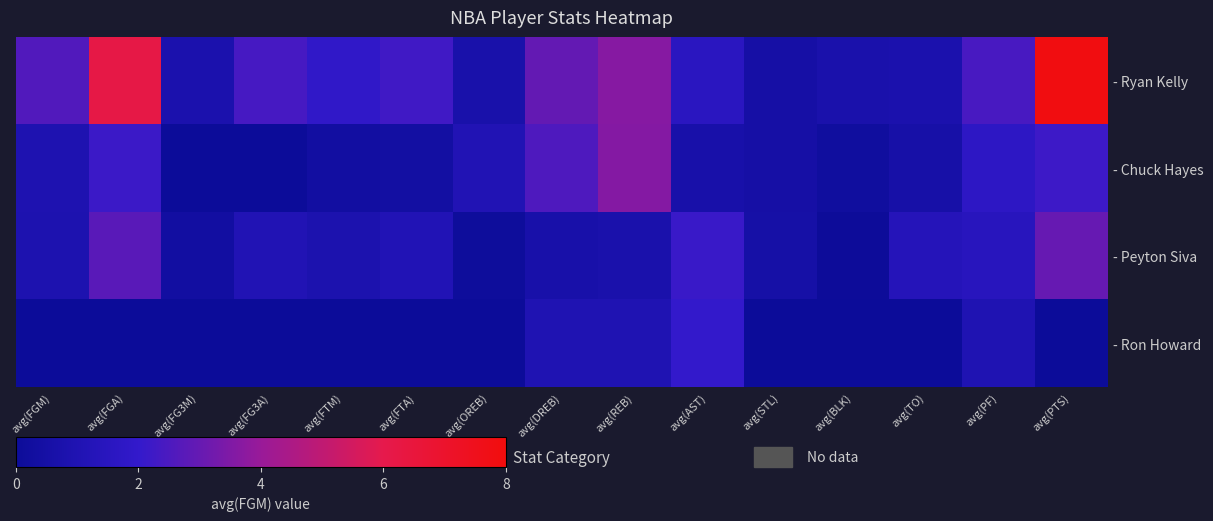

How many distinct data groups are displayed?

4